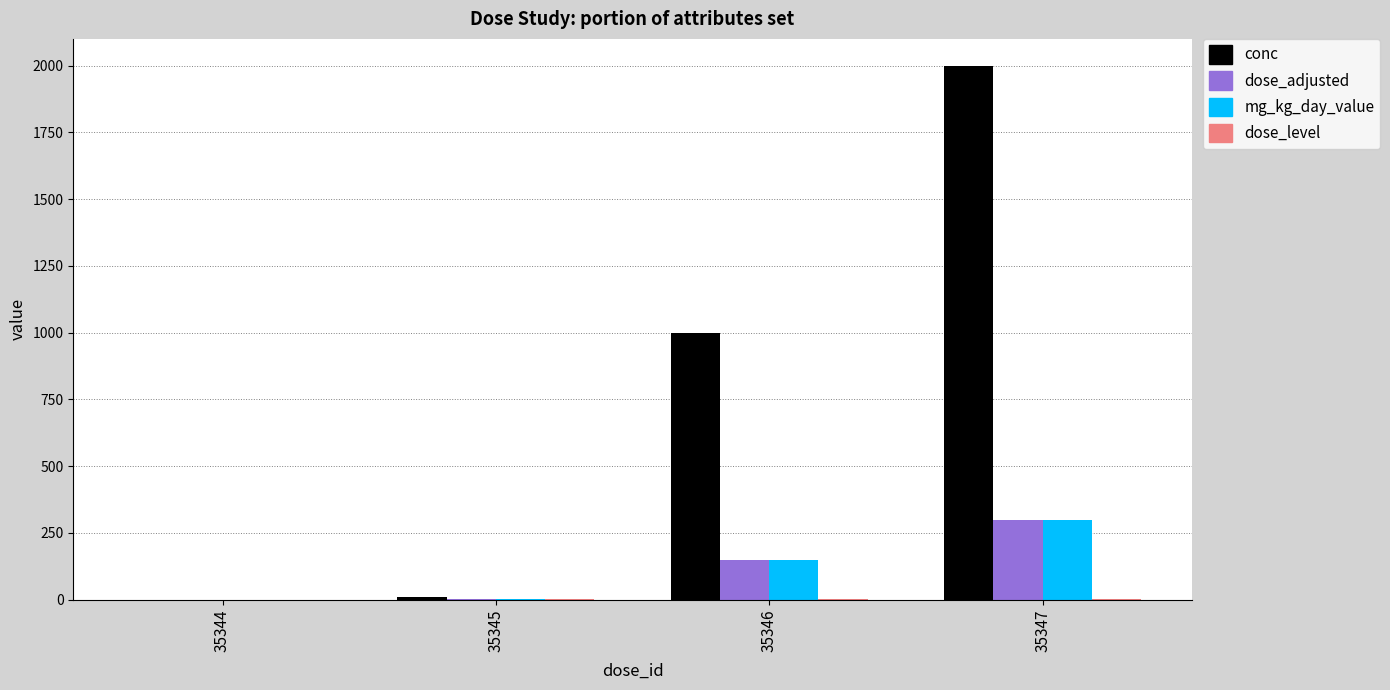

How many categories are shown in the chart?

4